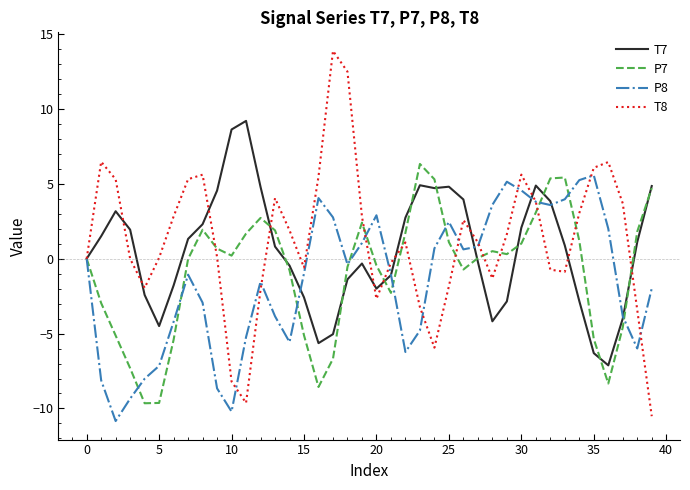

Which series has the widest spread of values?

T8